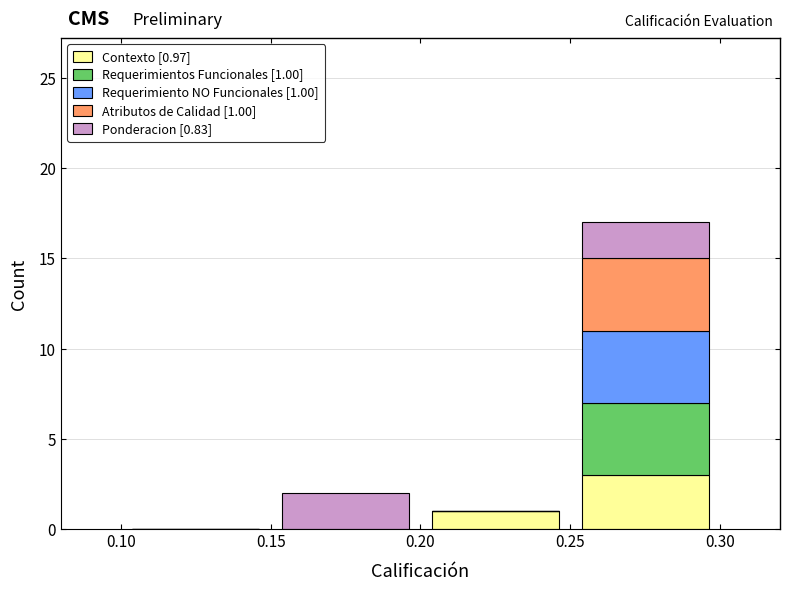

Which range on the x-axis has the tallest stacked bar (by total height)?

0.25 to 0.30